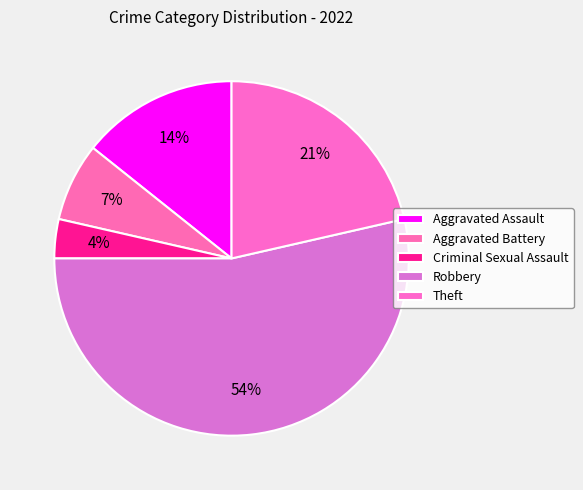

Count the number of slices in the pie.

5